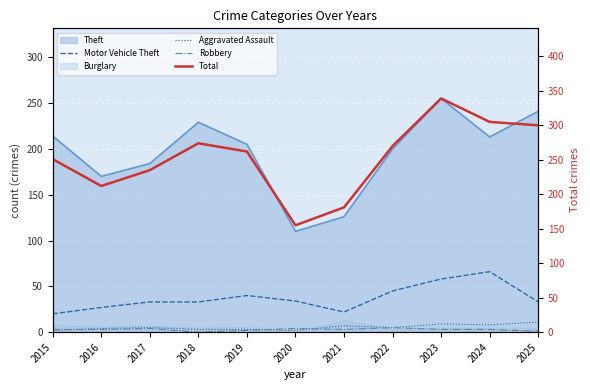

What is the difference between the highest and lowest values at 2024?

302